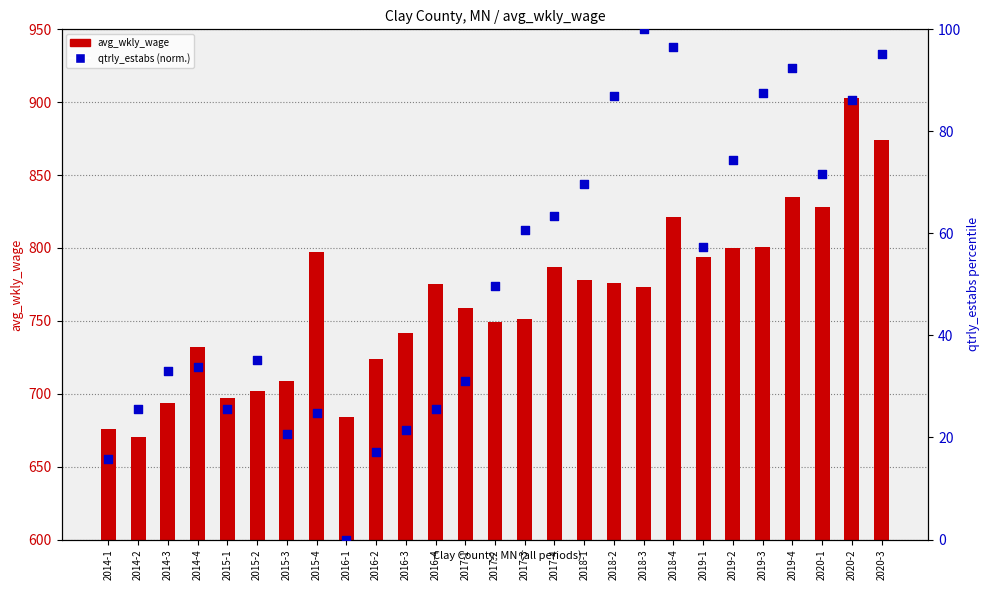

Which series has the largest total across all categories?

avg_wkly_wage